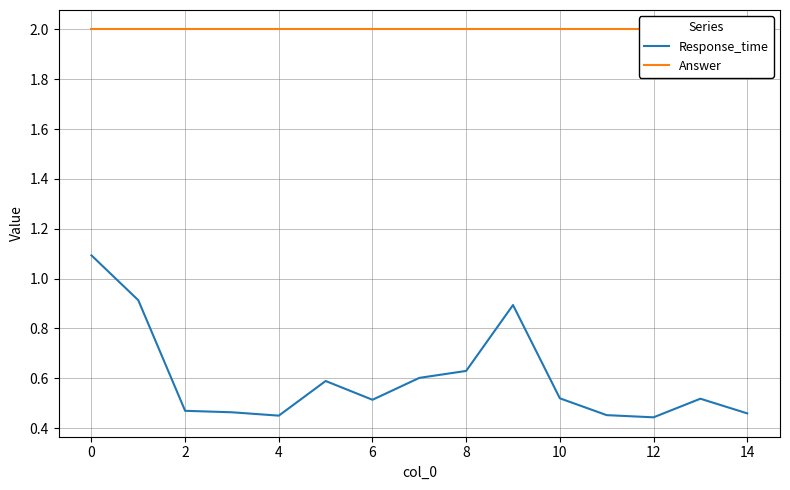

True or false: Response_time has a value of 0.6 at 4.

False